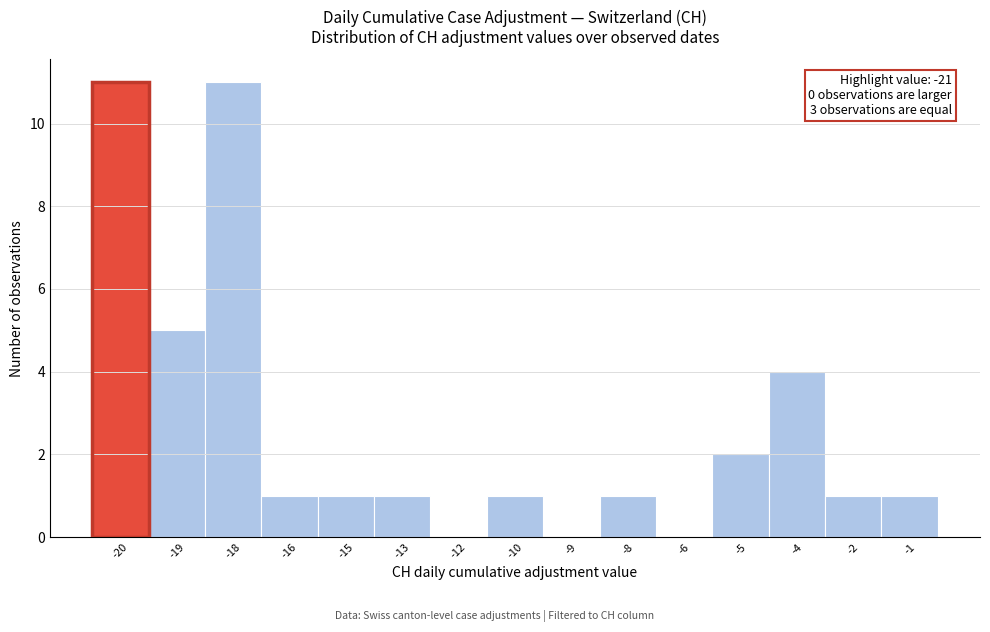

Reading left to right, what are all the values shown in this chart?

-20=11	-19=5	-18=11	-16=1	-15=1	-13=1	-12=0	-10=1	-9=0	-8=1	-6=0	-5=2	-4=4	-2=1	-1=1